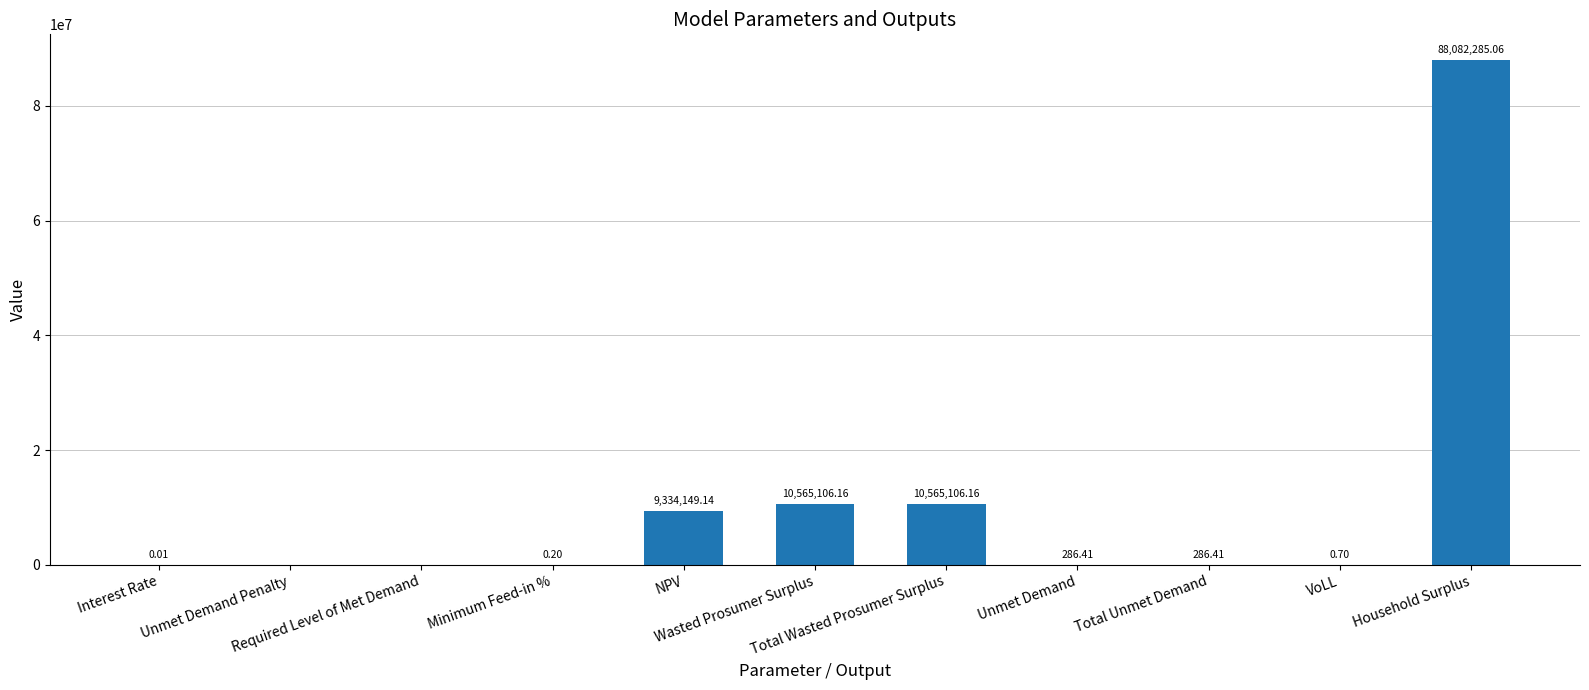

Reading left to right, transcribe all the data shown in this chart.

0.0	0.0	0.0	0.2	9334149.1	10565106.2	10565106.2	286.4	286.4	0.7	88082285.1